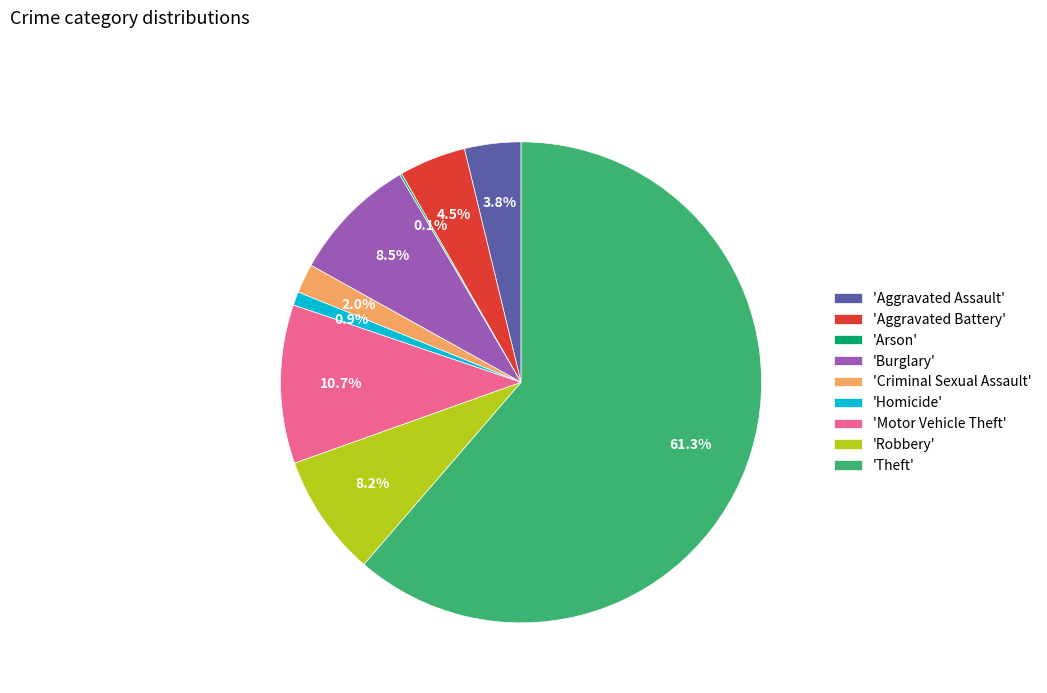

Which category has the biggest portion of the pie?

'Theft'